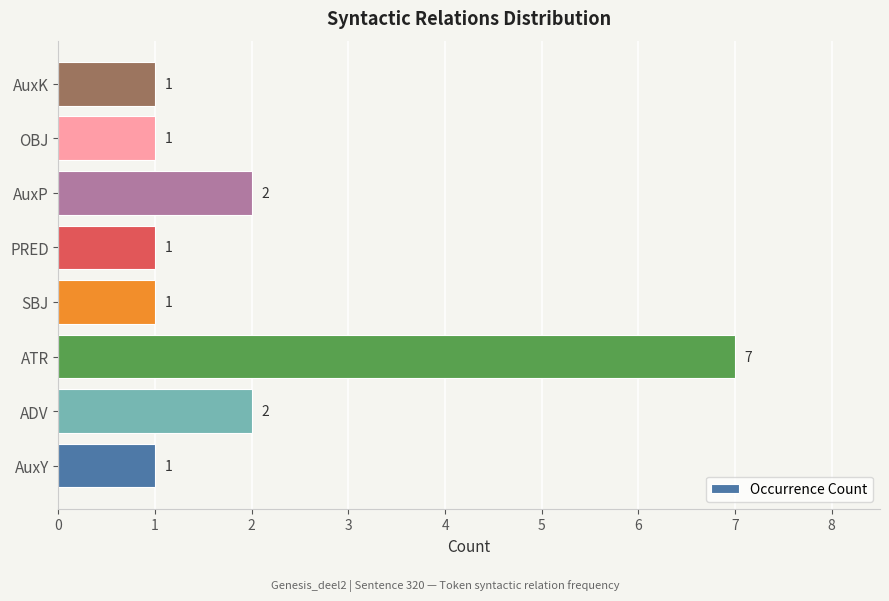

What is the change in value from ATR to AuxK?

-6